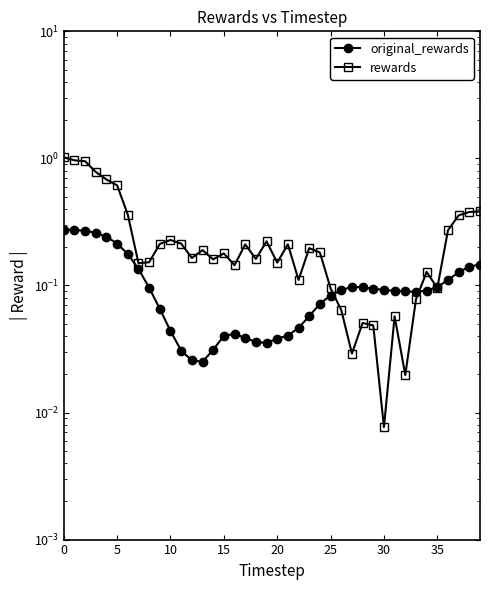

Between which two adjacent categories do rewards and original_rewards first intersect?

25 and 26